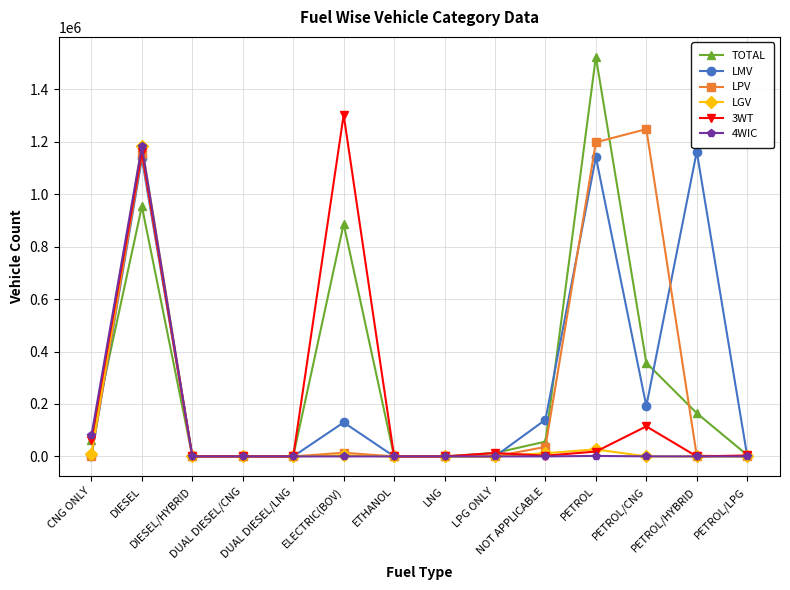

Which category has the highest value across all series?

PETROL